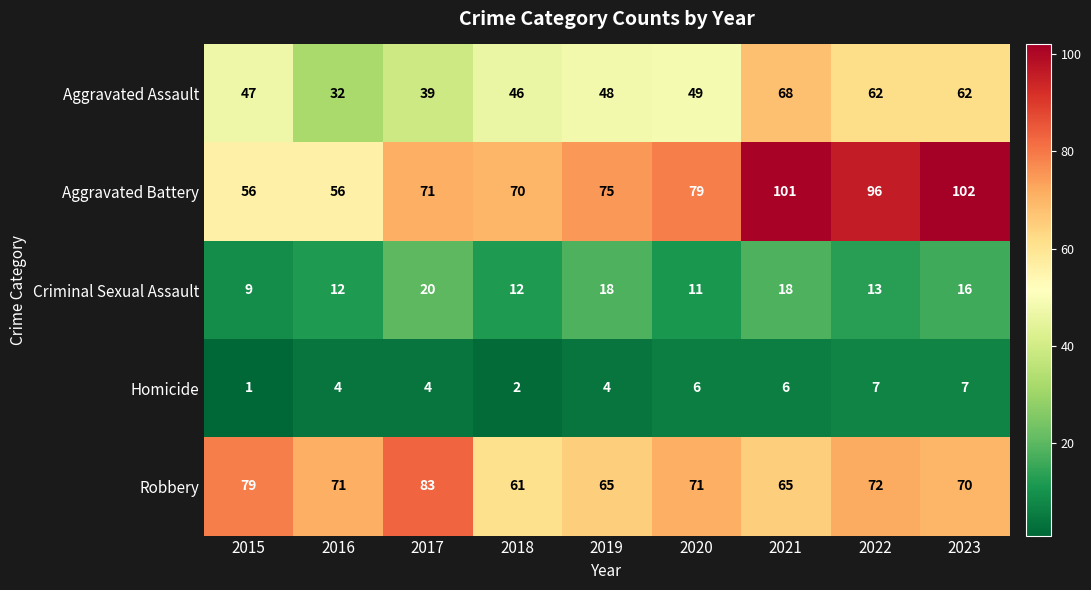

What is the sum of the Homicide values at 2019 and 2015?

5